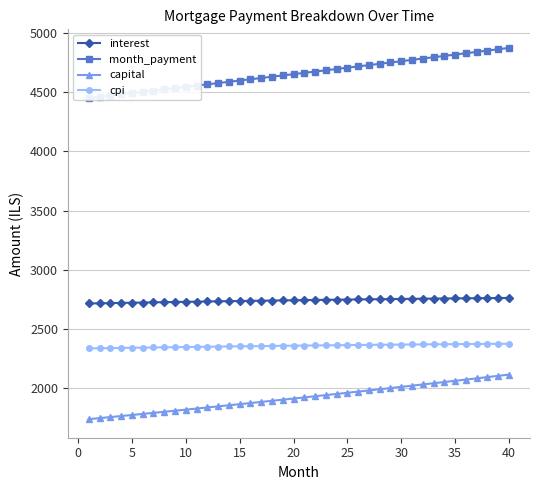

True or false: interest and cpi intersect in this chart.

False